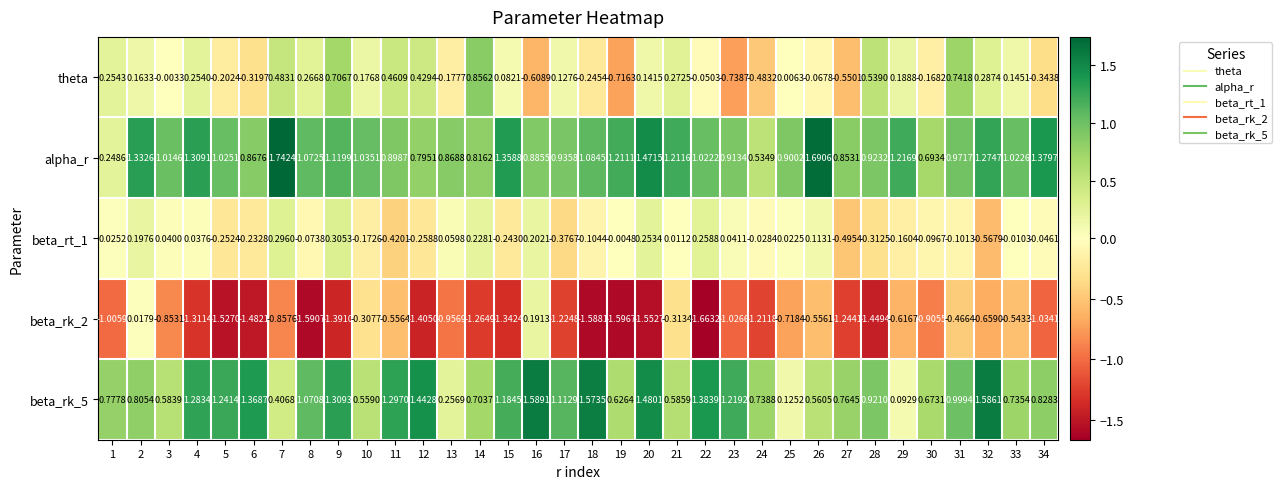

Which series has the largest total across all categories?

alpha_r